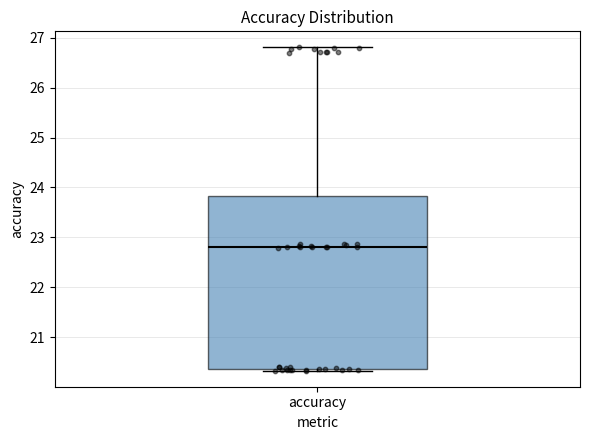

Read this box plot against the y-axis: the position of the median line, the range covered by the box, and the ends of both whiskers. The values are not printed on the chart, so give them approximately, as read against the axis.

median 22.8, box 20.4 to 23.8, whiskers 20.3 to 26.8